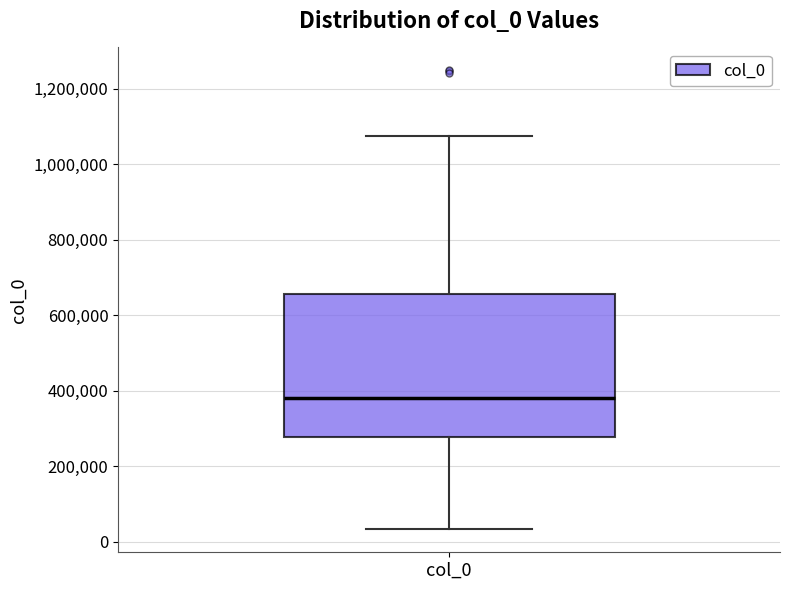

Read this box plot against the y-axis: the position of the median line, the range covered by the box, and the ends of both whiskers. The values are not printed on the chart, so give them approximately, as read against the axis.

median 380000, box 280000 to 660000, whiskers 40000 to 1080000